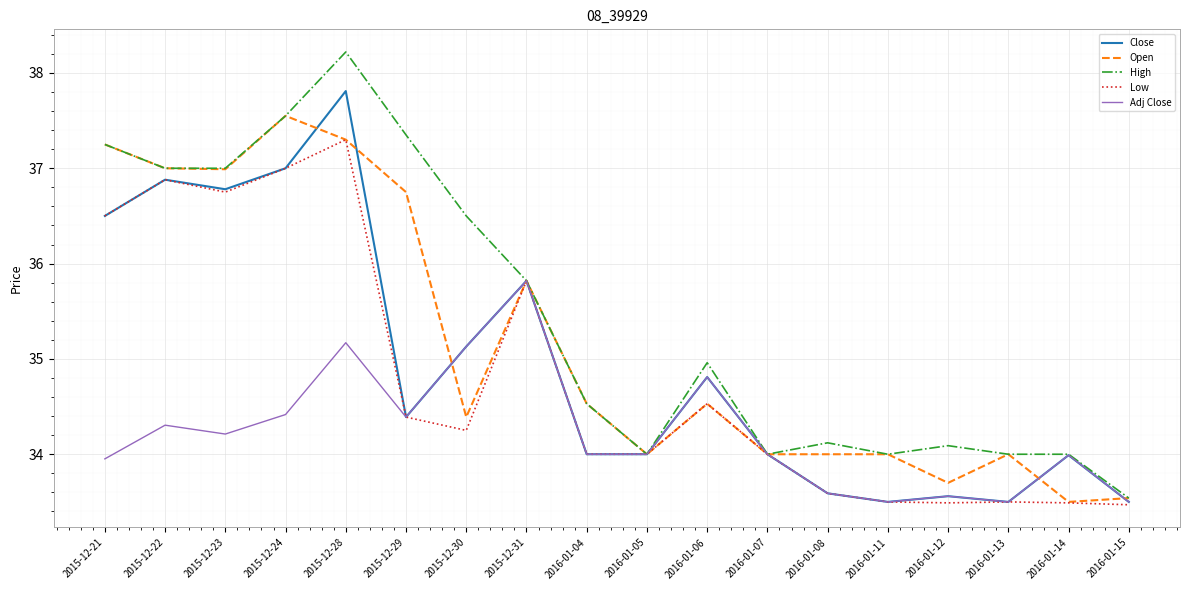

What is the total value across all series at 2015-12-21?

181.5